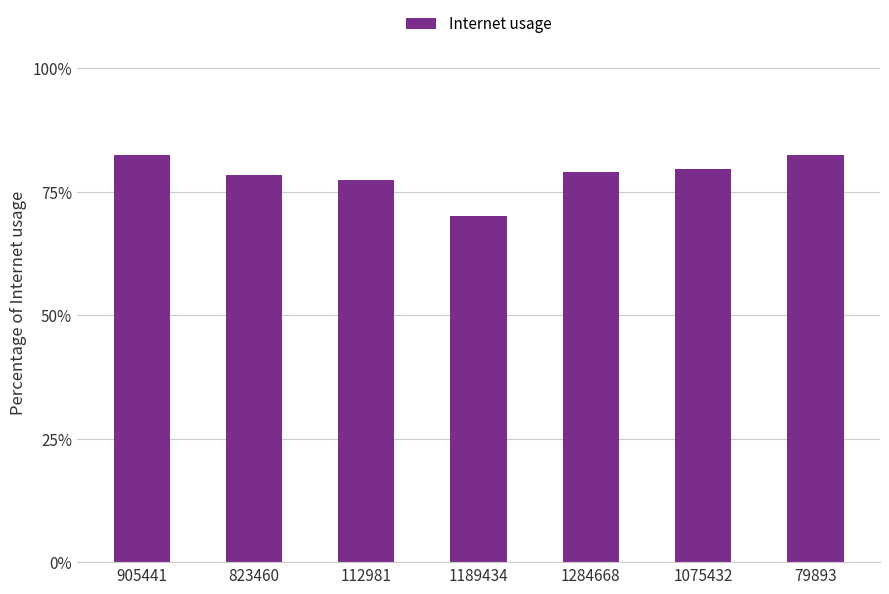

What is the change in value from 1189434 to 1284668?

+0.1